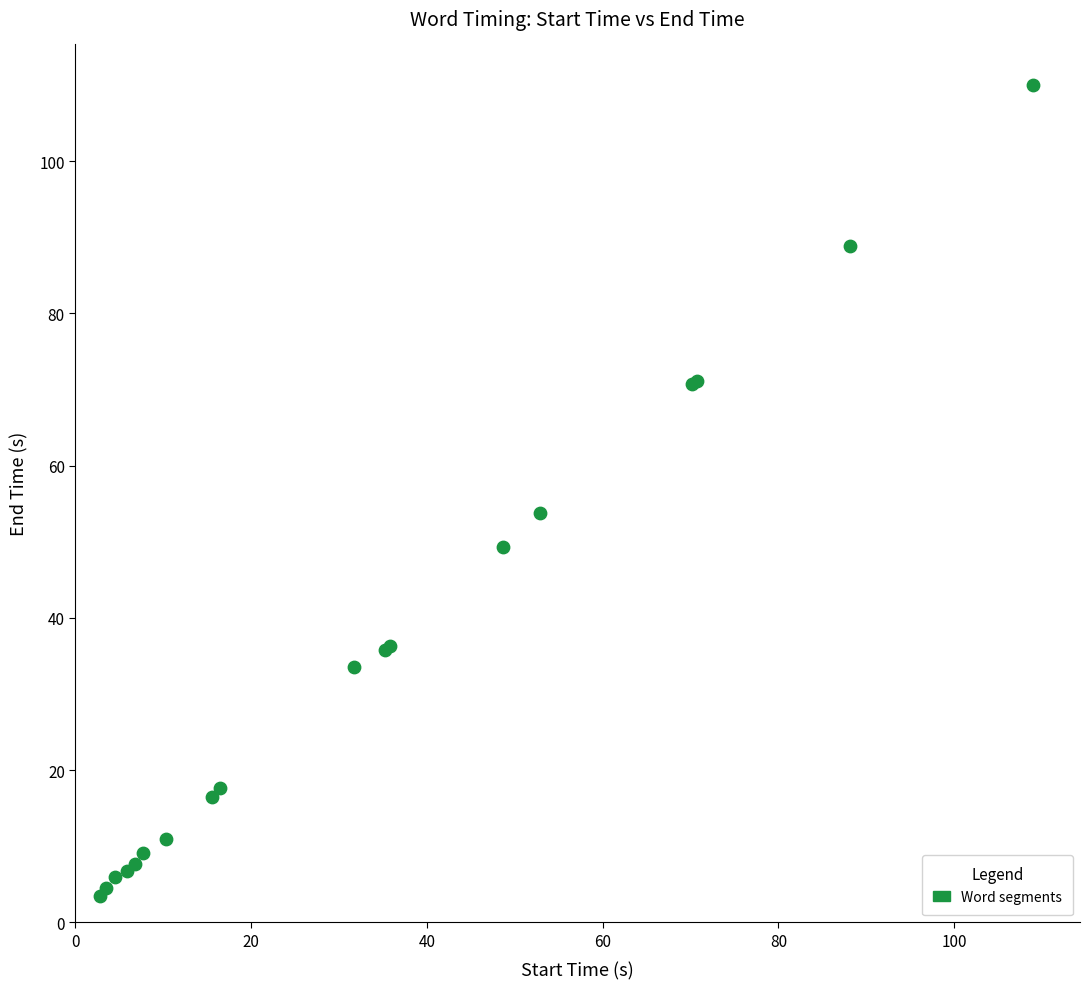

What Y value in the scatter plot is closest to 56?

53.8